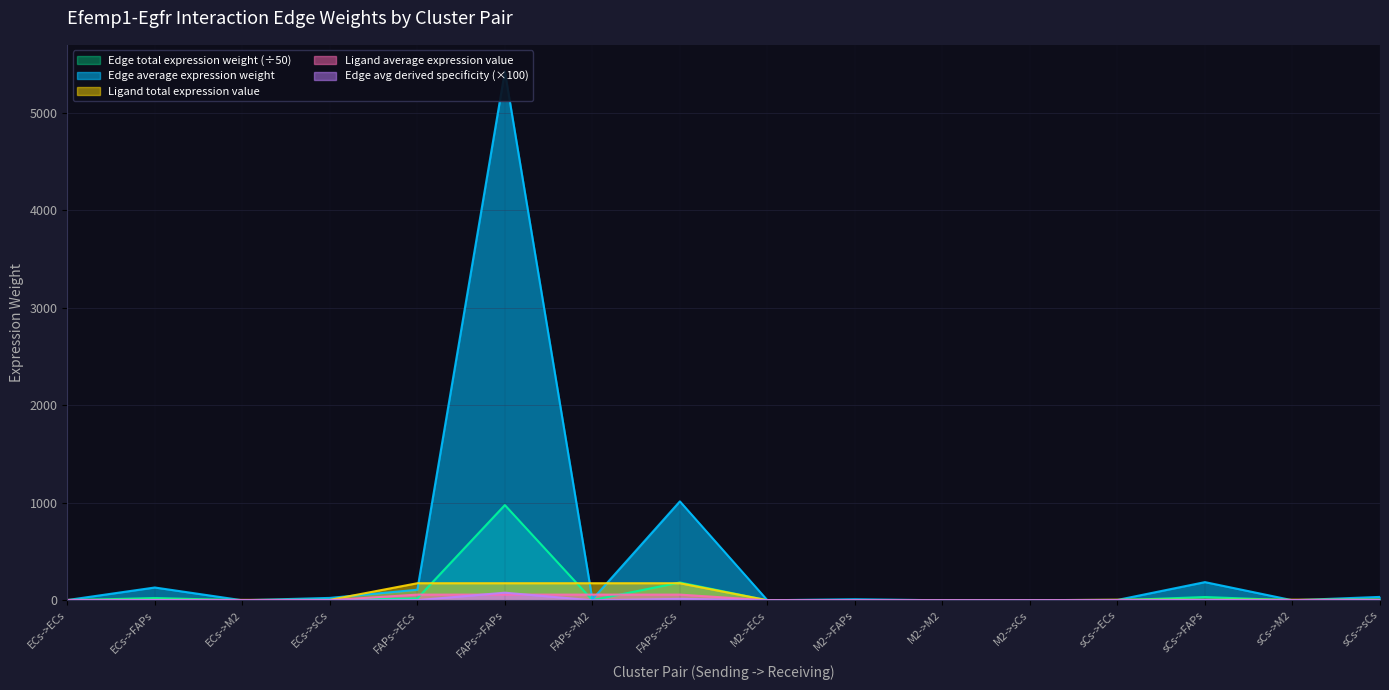

Which category has the highest value in the Edge total expression weight (÷50) series?

FAPs->FAPs